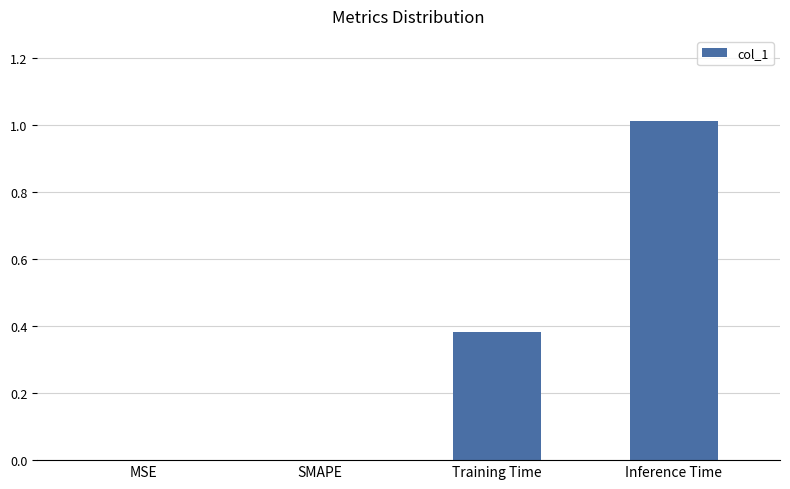

Count the number of data series in this chart.

1